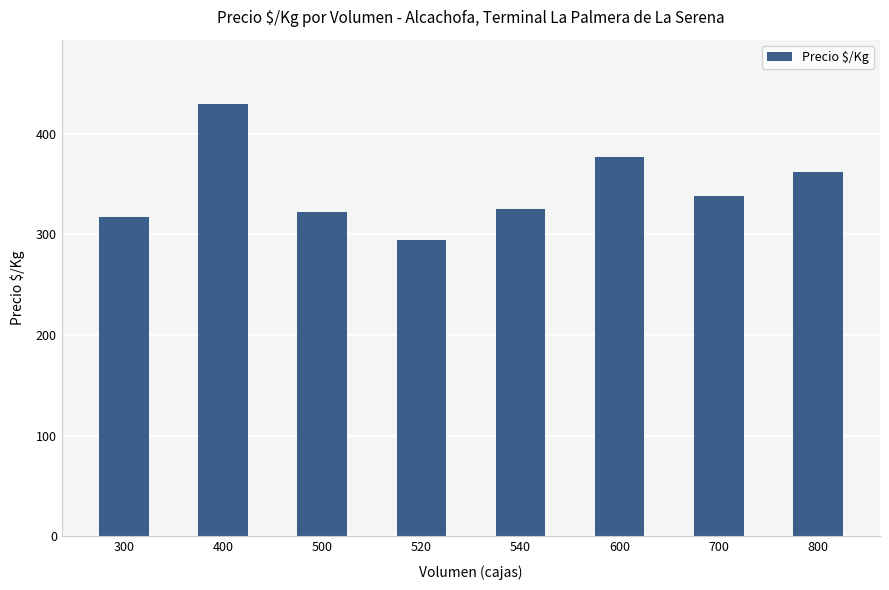

Between 700 and 800, which is larger?

800